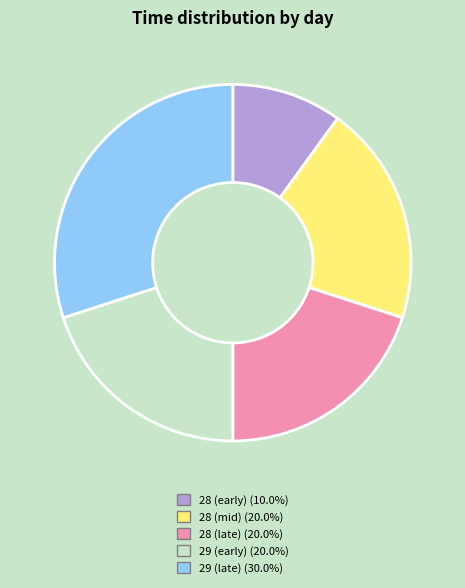

Is there any slice that represents more than half of the pie?

No